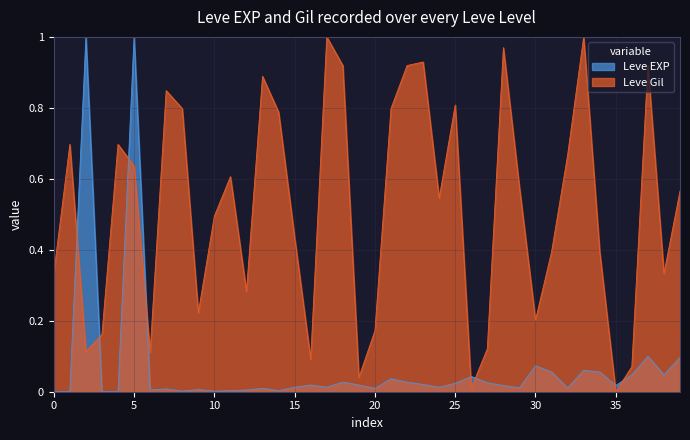

Is it true that Leve Gil equals 0.5 at 35?

False